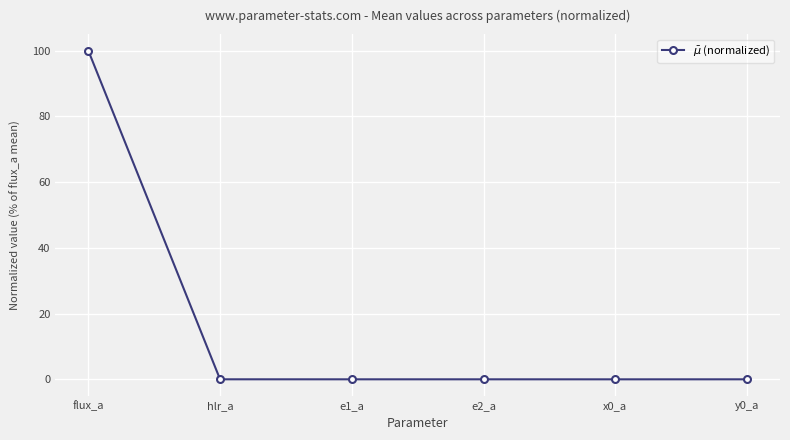

Count the number of data series in this chart.

1